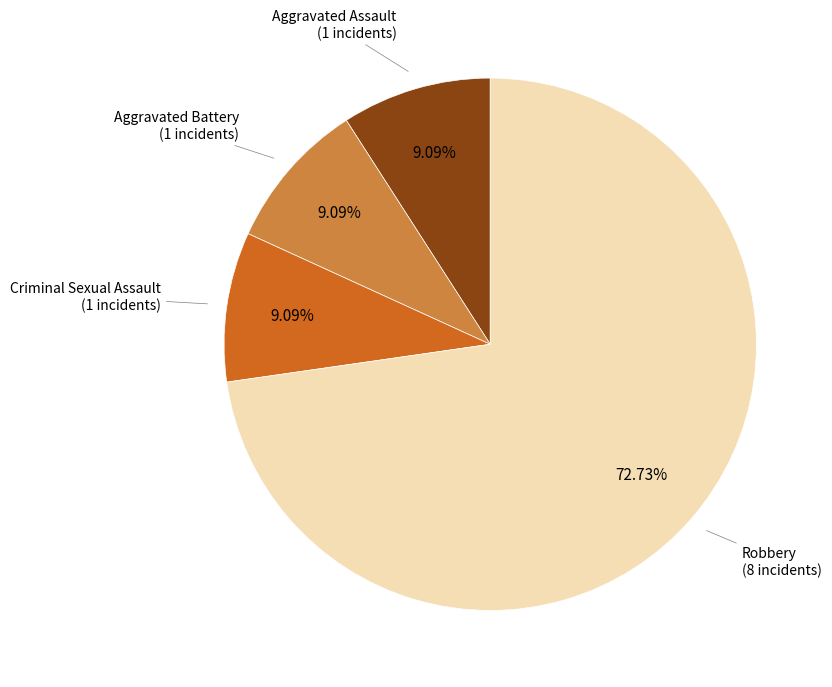

Is there a majority slice in this chart?

Yes